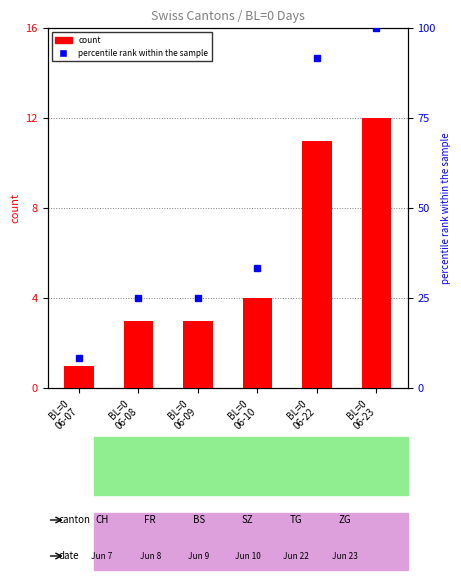

Read the percentile rank within the sample value at BL=0
06-23.

100.0